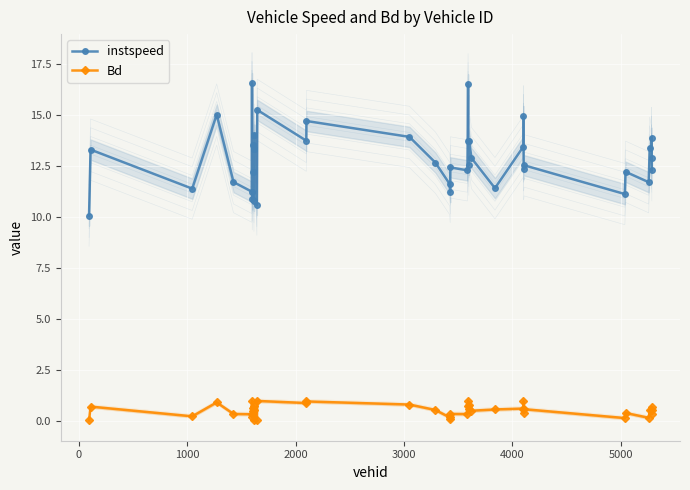

True or false: Bd has more than 2 interior local peaks.

True